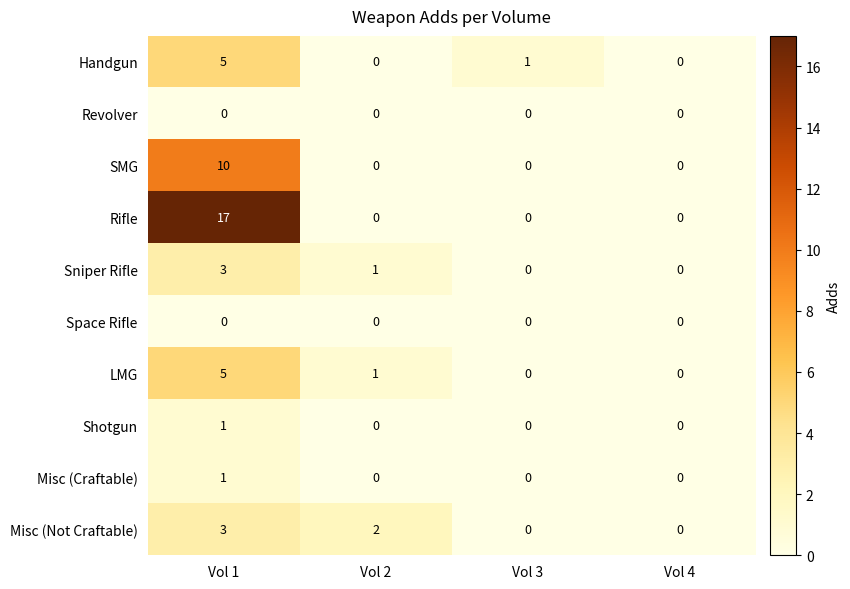

What is the greatest value displayed?

17